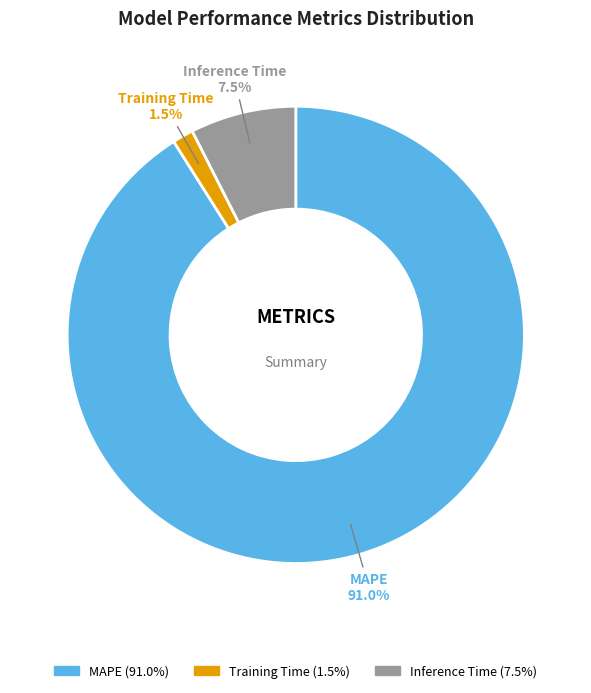

True or false: MAPE accounts for 91% of the total.

True